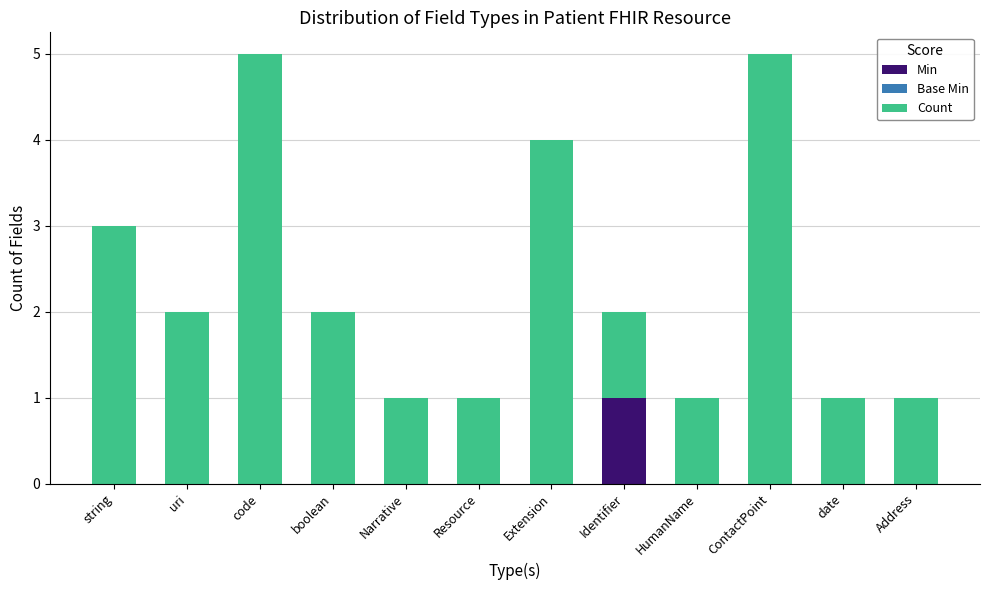

Does the chart contain stacked bars?

Yes